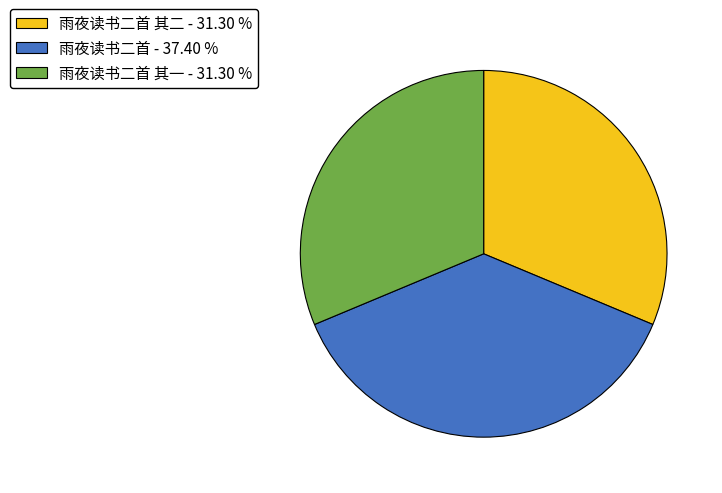

Approximately how many times larger is the value at 雨夜读书二首 - 37.40 % compared to 雨夜读书二首 其二 - 31.30 %?

1.2